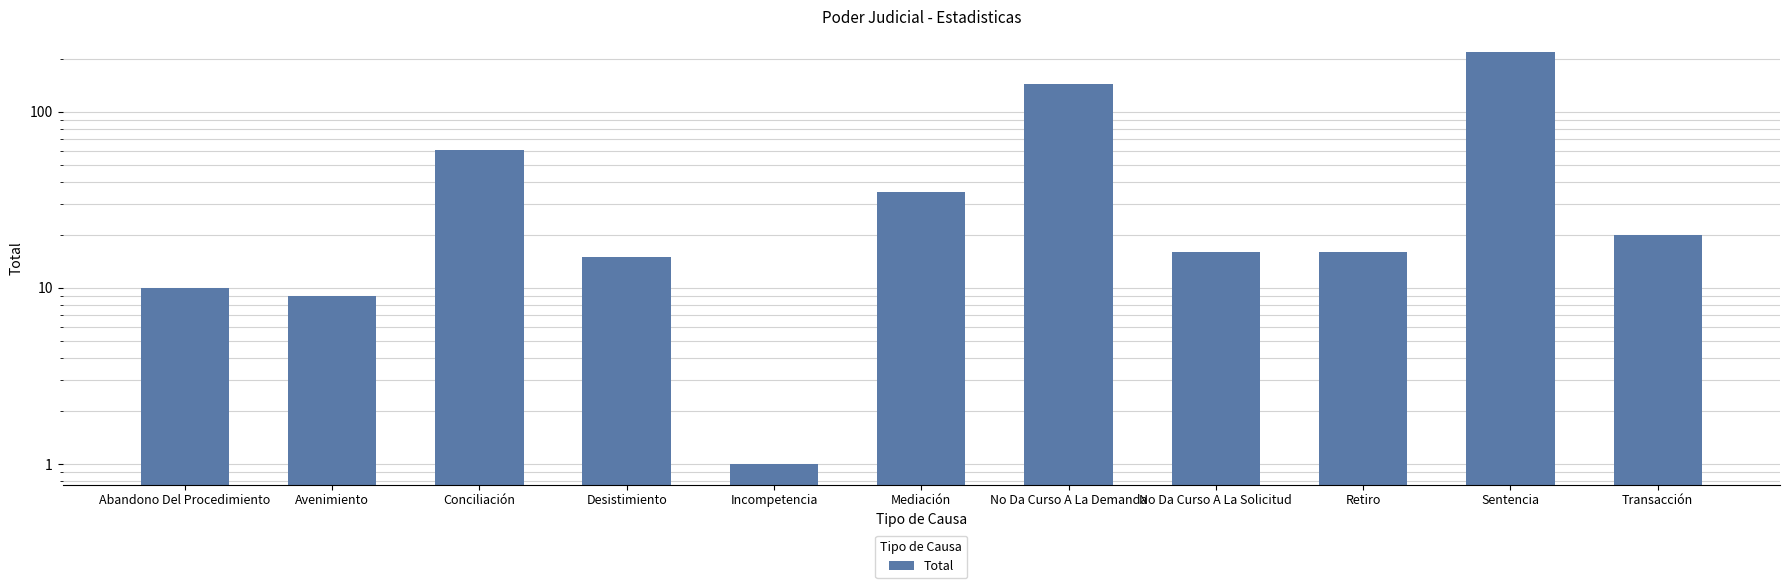

What is the smallest value displayed?

1